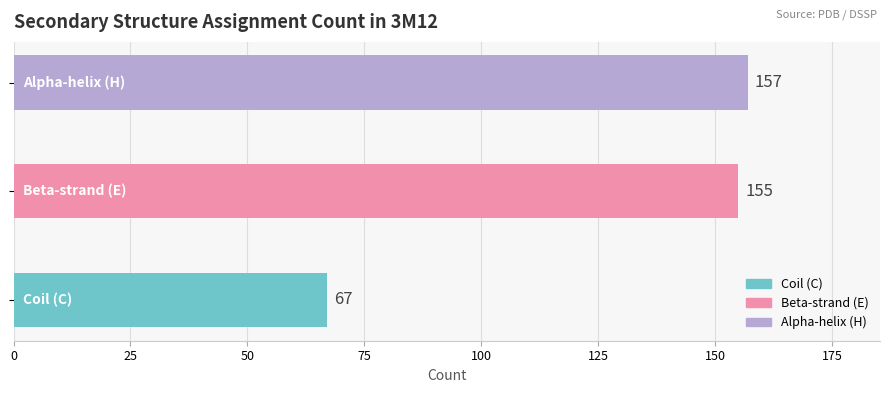

Reading right to left, transcribe all the data shown in this chart.

H=157	E=155	C=67